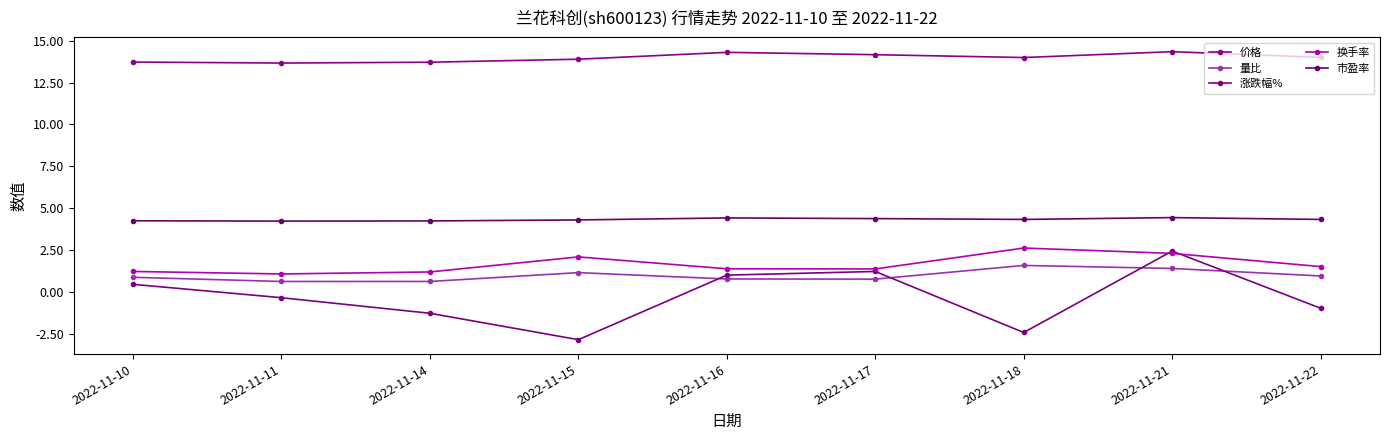

In 涨跌幅%, how many points are higher than both neighbors (excluding endpoints)?

2